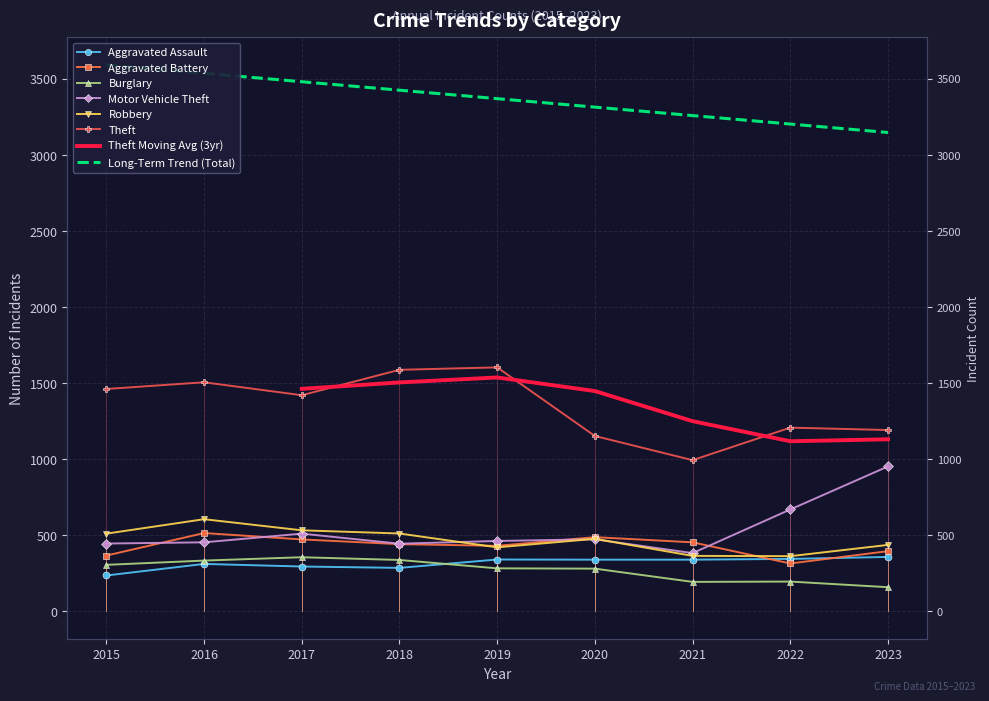

Where do Aggravated Battery and Robbery first cross each other?

2018 and 2019